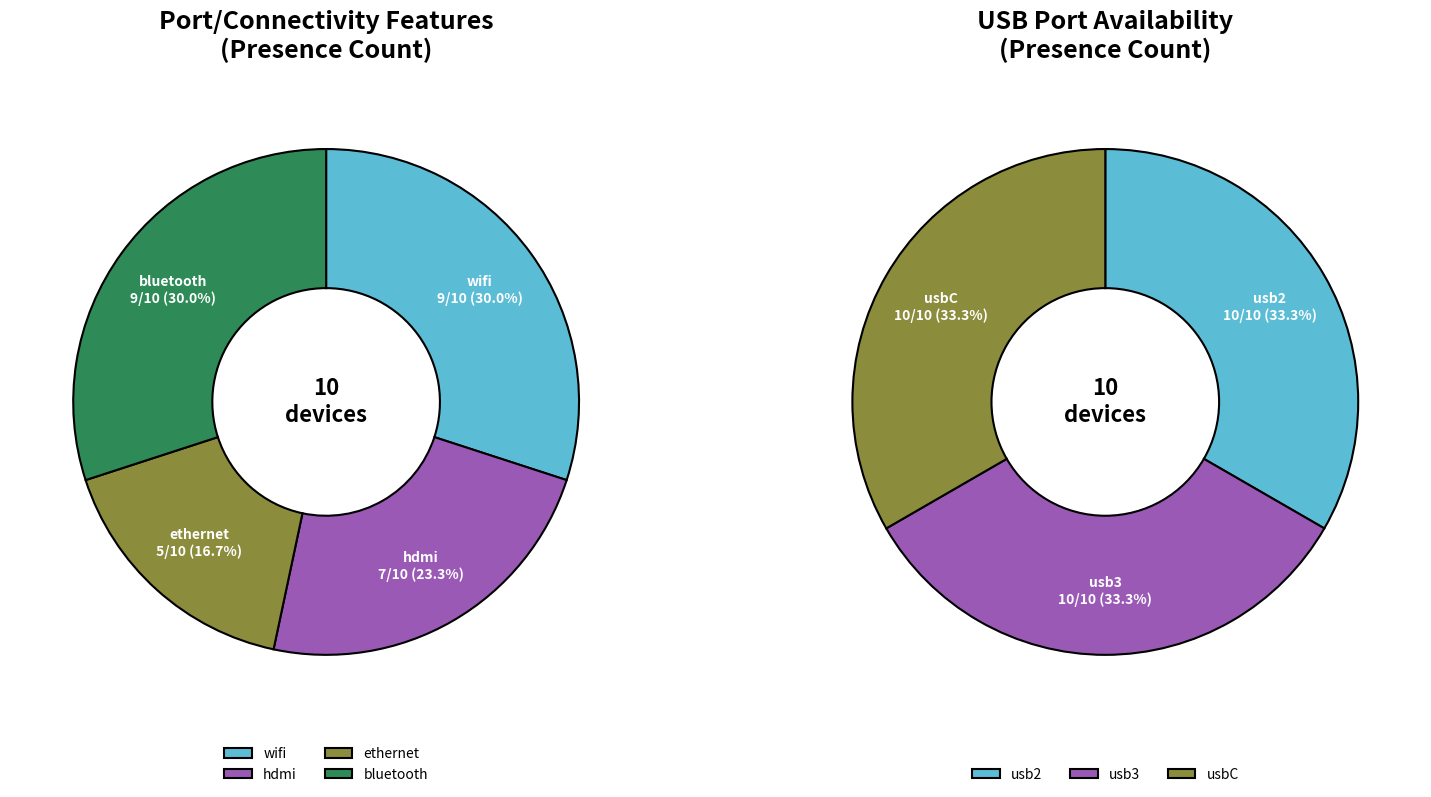

Combined, what portion of the pie is 9 and 3?

20.0%